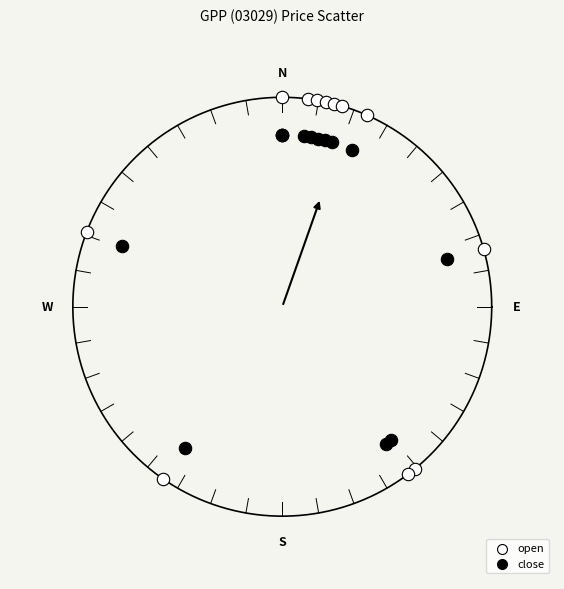

What are all the series names shown in the legend?

open, close